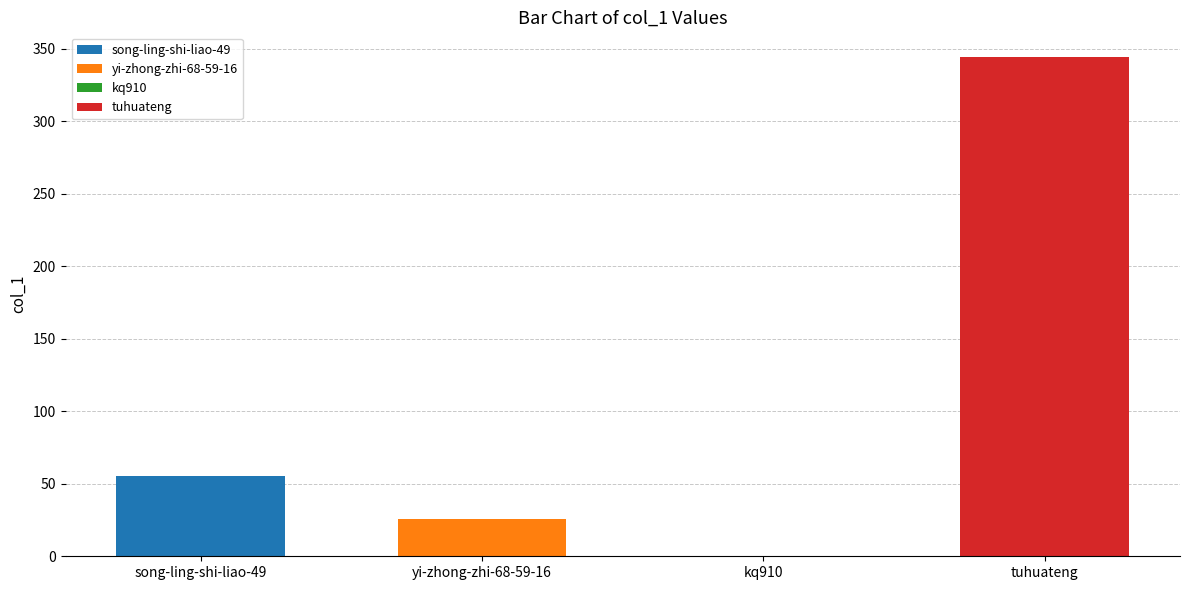

Count the number of values greater than 55.

1